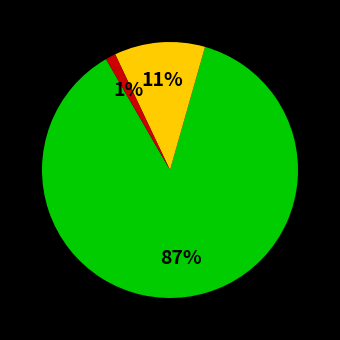

To the nearest percent, what is the average slice percentage?

33%